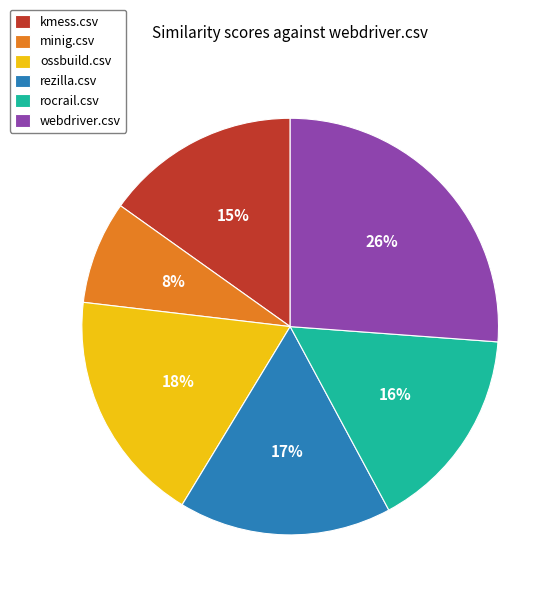

To the nearest percent, what portion does rocrail.csv represent?

16%